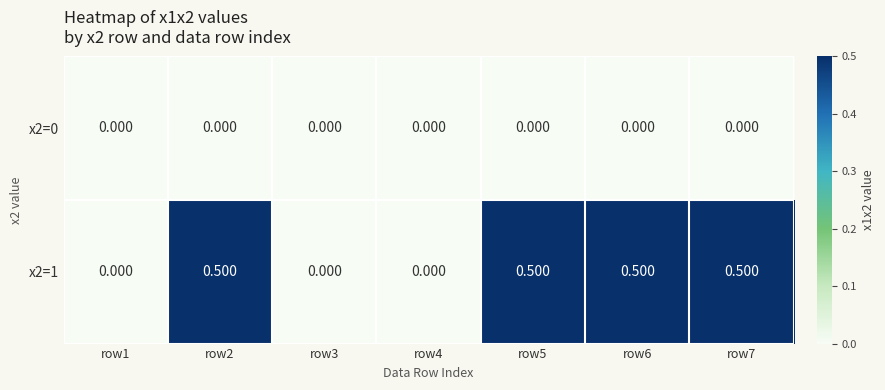

Is the value of x2=1 at row5 greater than the value of x2=0 at row4?

Yes